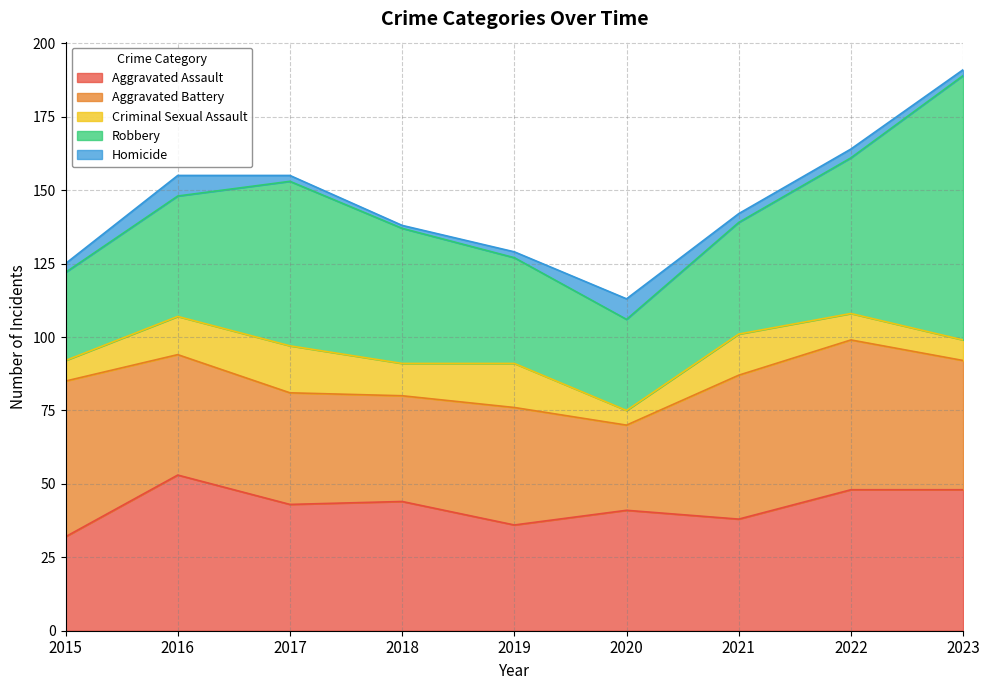

What is the difference between the highest and lowest values at 2019?

38